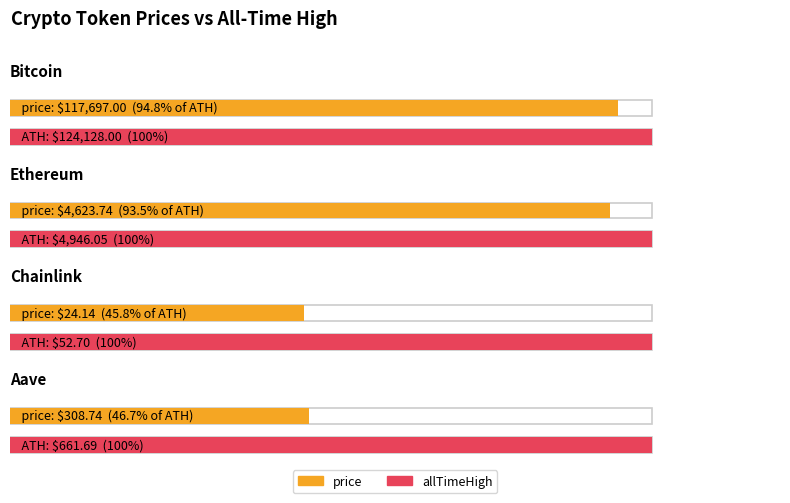

Reading left to right, what are all the values shown in this chart?

price: 117697.0	4623.7	24.1	308.7
allTimeHigh: 124128.0	4946.1	52.7	661.7